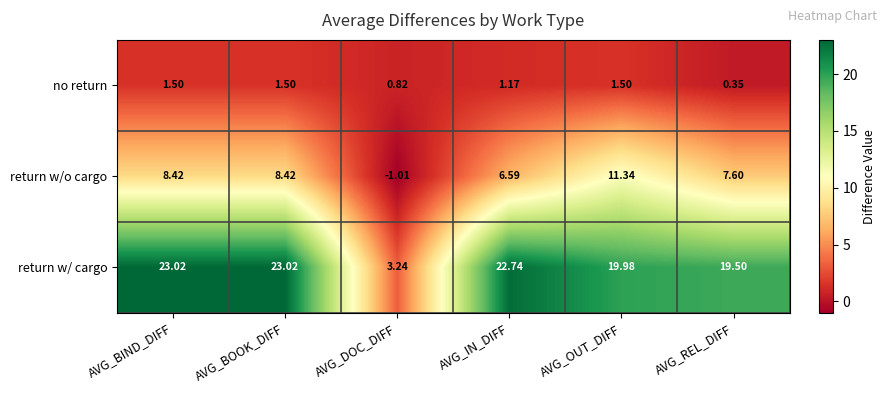

Is the value of return w/ cargo at AVG_BOOK_DIFF greater than the value of no return at AVG_BOOK_DIFF?

Yes